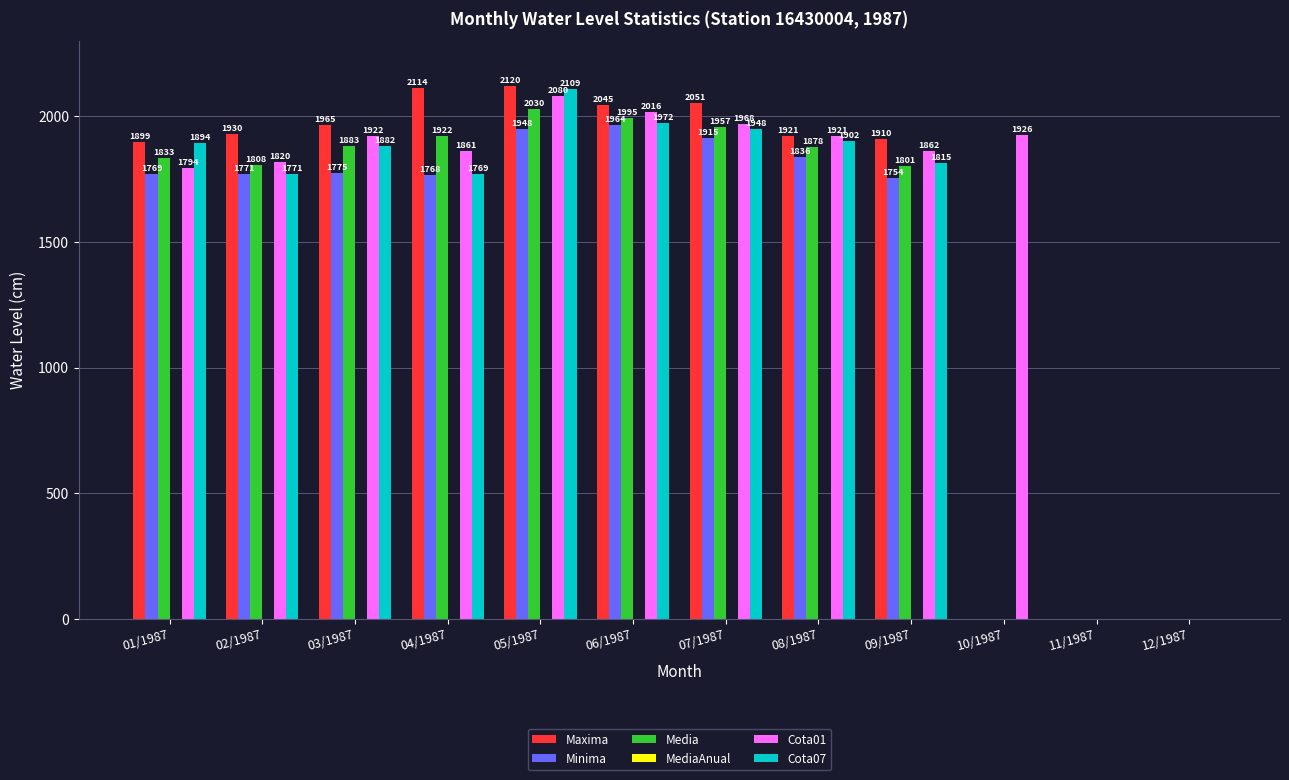

Reading left to right, what are all the values shown in this chart?

Maxima: 01/1987=1899	02/1987=1930	03/1987=1965	04/1987=2114	05/1987=2120	06/1987=2045	07/1987=2051	08/1987=1921	09/1987=1910	10/1987=0	11/1987=0	12/1987=0
Minima: 01/1987=1769	02/1987=1771	03/1987=1775	04/1987=1768	05/1987=1948	06/1987=1964	07/1987=1915	08/1987=1836	09/1987=1754	10/1987=0	11/1987=0	12/1987=0
Media: 01/1987=1833	02/1987=1808	03/1987=1883	04/1987=1922	05/1987=2030	06/1987=1995	07/1987=1957	08/1987=1878	09/1987=1801	10/1987=0	11/1987=0	12/1987=0
Cota01: 01/1987=1794	02/1987=1820	03/1987=1922	04/1987=1861	05/1987=2080	06/1987=2016	07/1987=1968	08/1987=1921	09/1987=1862	10/1987=1926	11/1987=0	12/1987=0
Cota07: 01/1987=1894	02/1987=1771	03/1987=1882	04/1987=1769	05/1987=2109	06/1987=1972	07/1987=1948	08/1987=1902	09/1987=1815	10/1987=0	11/1987=0	12/1987=0